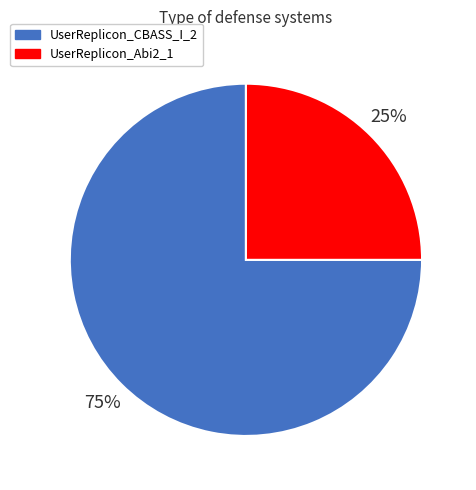

Rank the categories by value from lowest to highest.

UserReplicon_Abi2_1, UserReplicon_CBASS_I_2